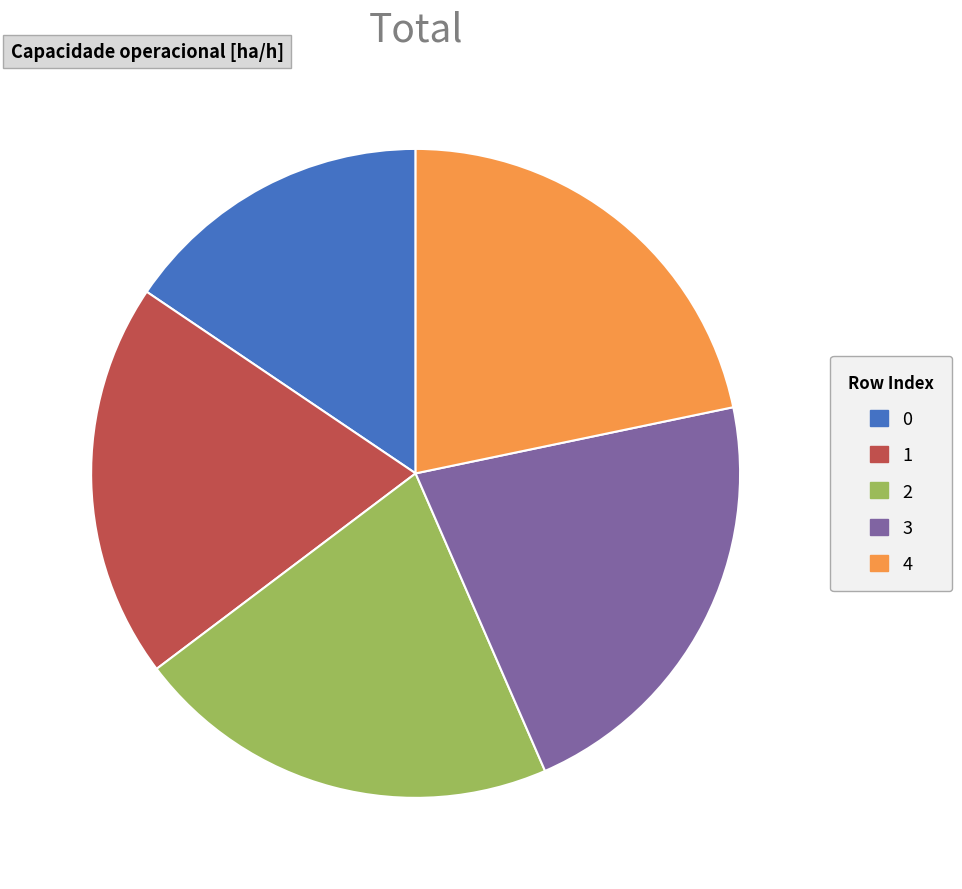

Is 0 the majority of the pie?

No